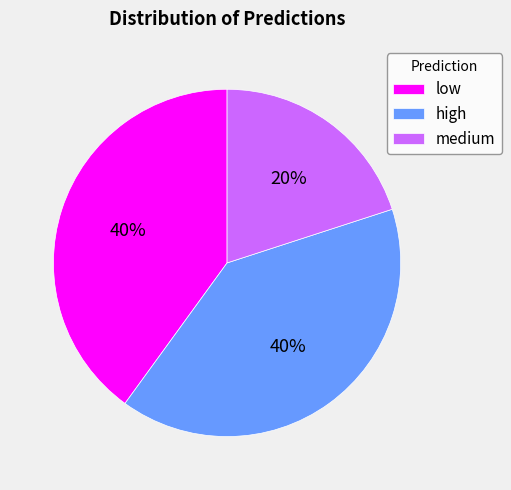

What is the ratio of the value at high to the value at medium?

2.0